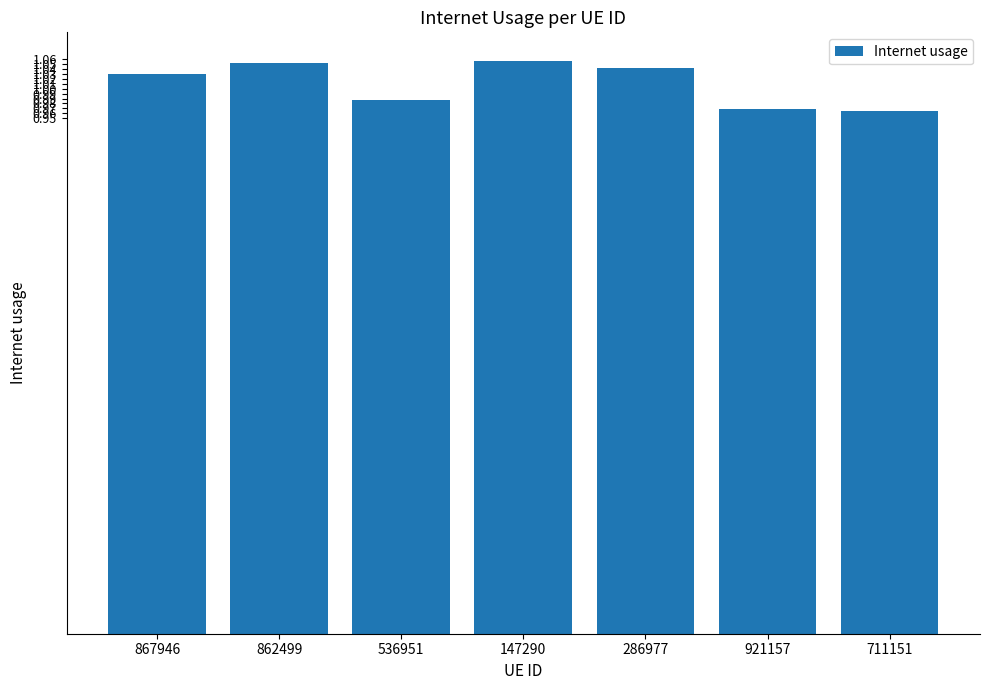

True or false: the data shows 1.8 at 286977.

False